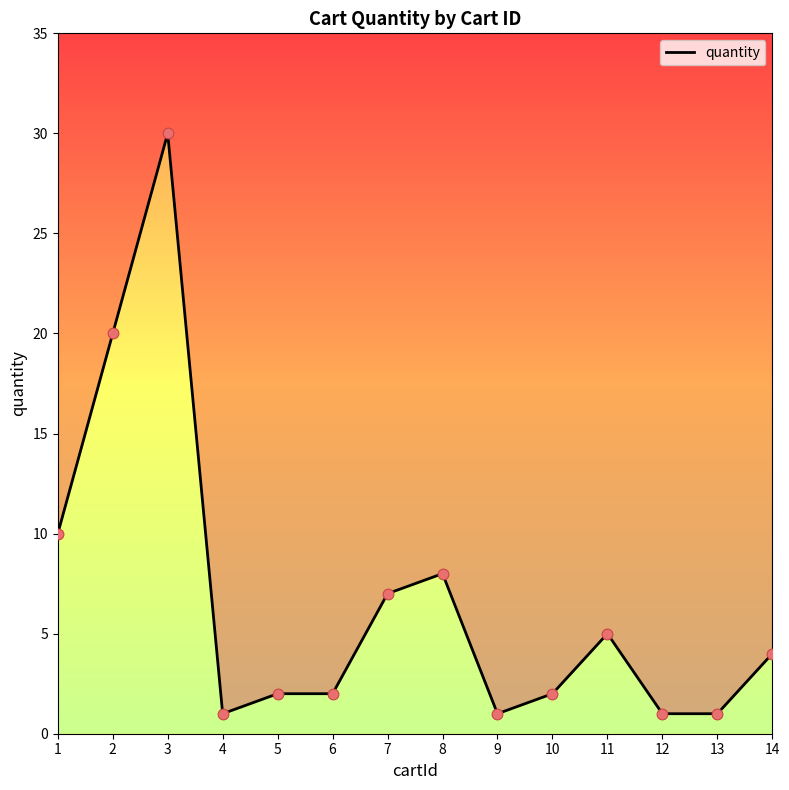

What is the change in value from 3 to 11?

-25